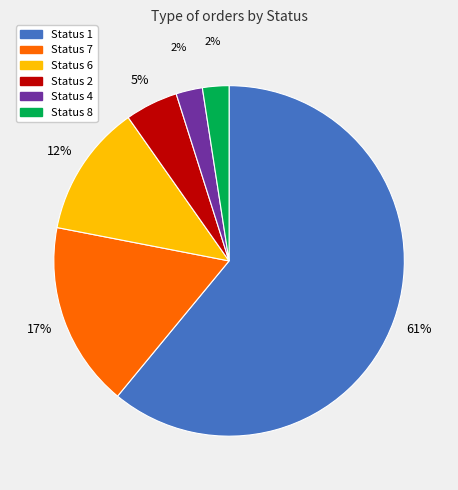

To the nearest percent, what is the average slice percentage?

17%